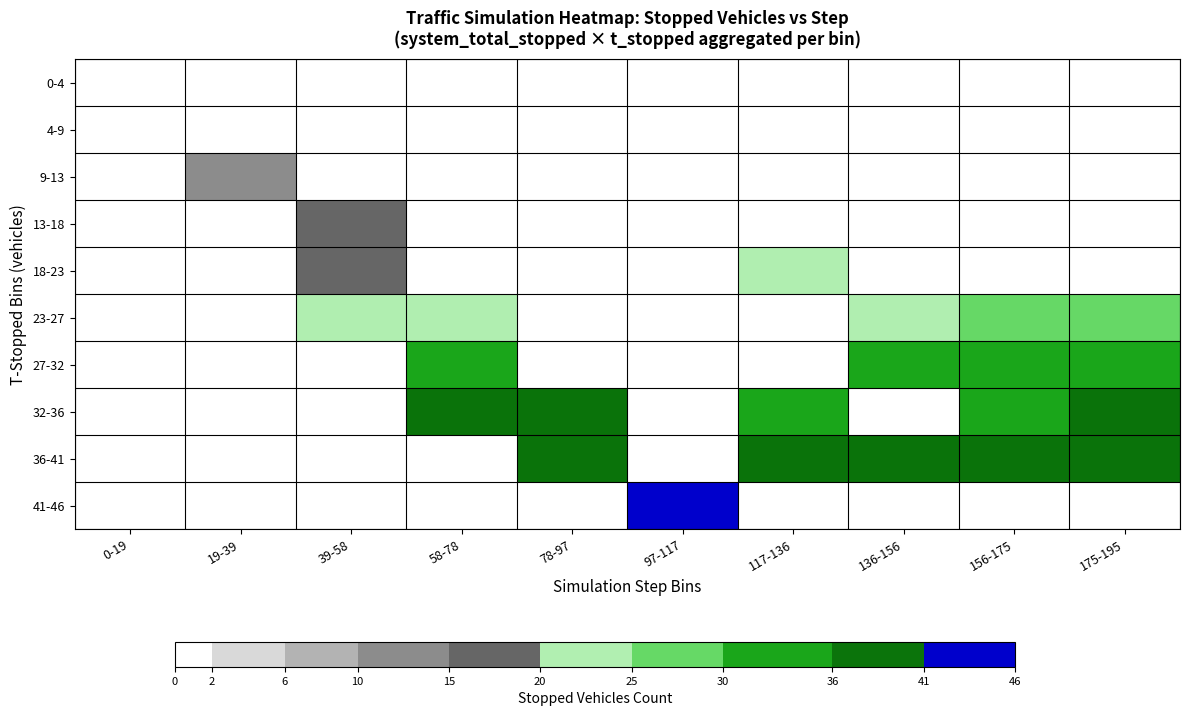

Which has a higher value, 0-19 or 136-156?

0-19